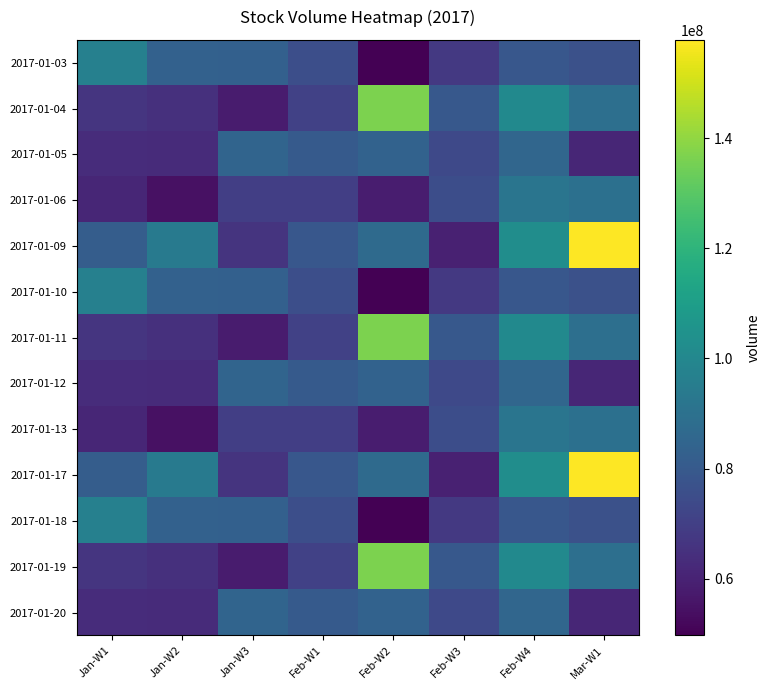

What is the difference between the highest and lowest values at Mar-W1?

96710520